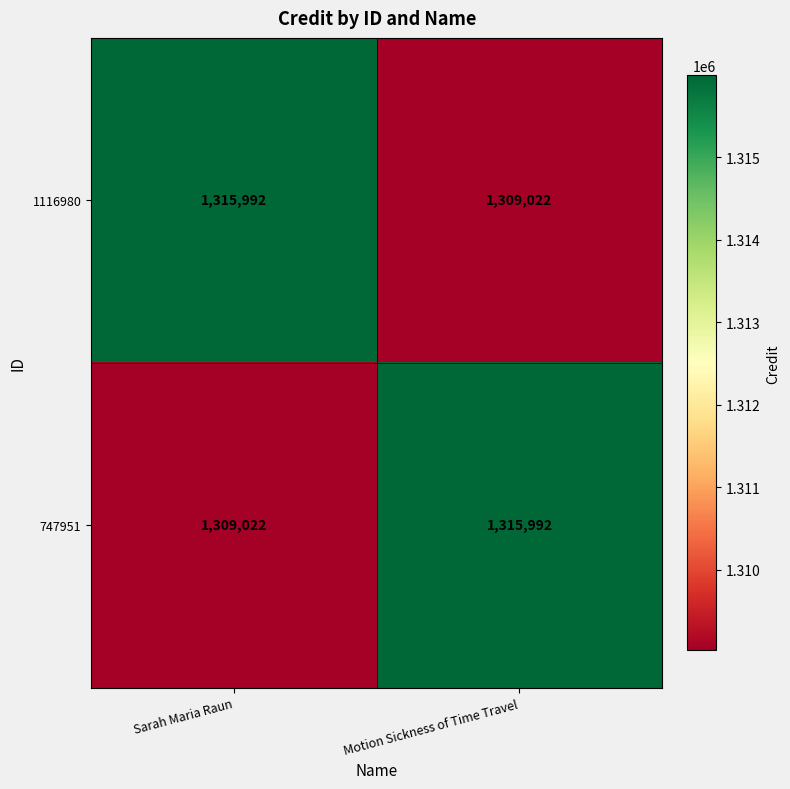

Reading left to right, extract all data points from this chart.

1116980: 1315992	1309022
747951: 1309022	1315992